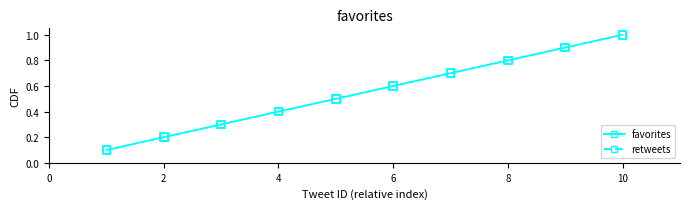

Is this an area chart (filled region under the line)?

No